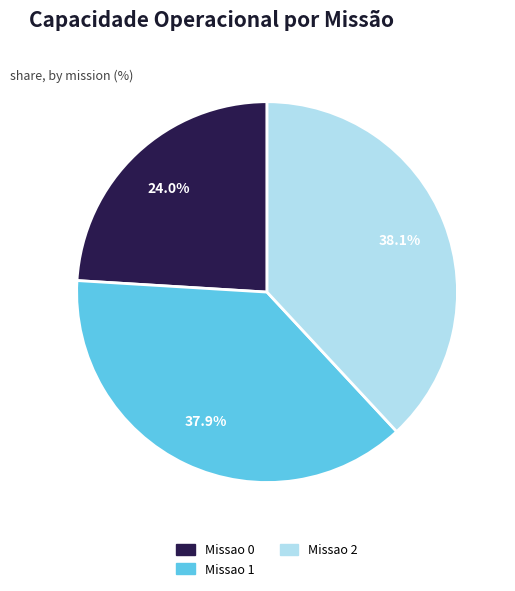

What is the smallest slice in the pie chart?

Missao 0